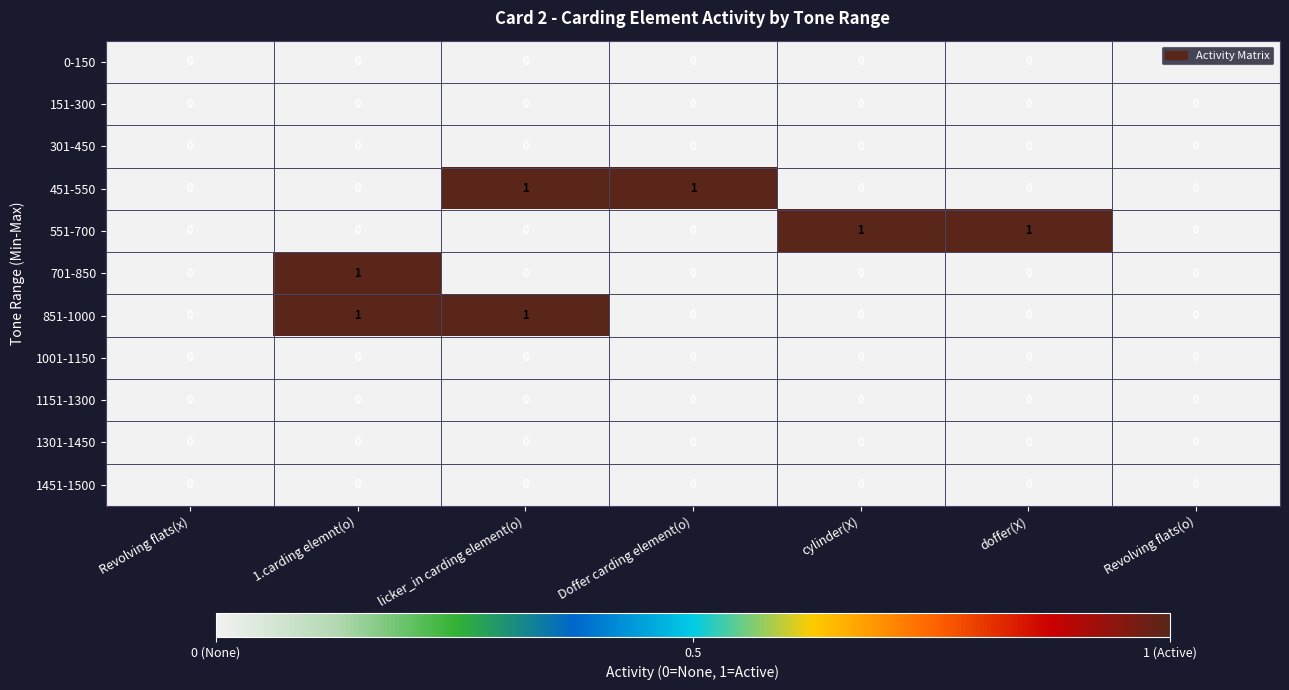

Between Revolving flats(x) and Doffer carding element(o), which series saw the biggest shift?

451-550